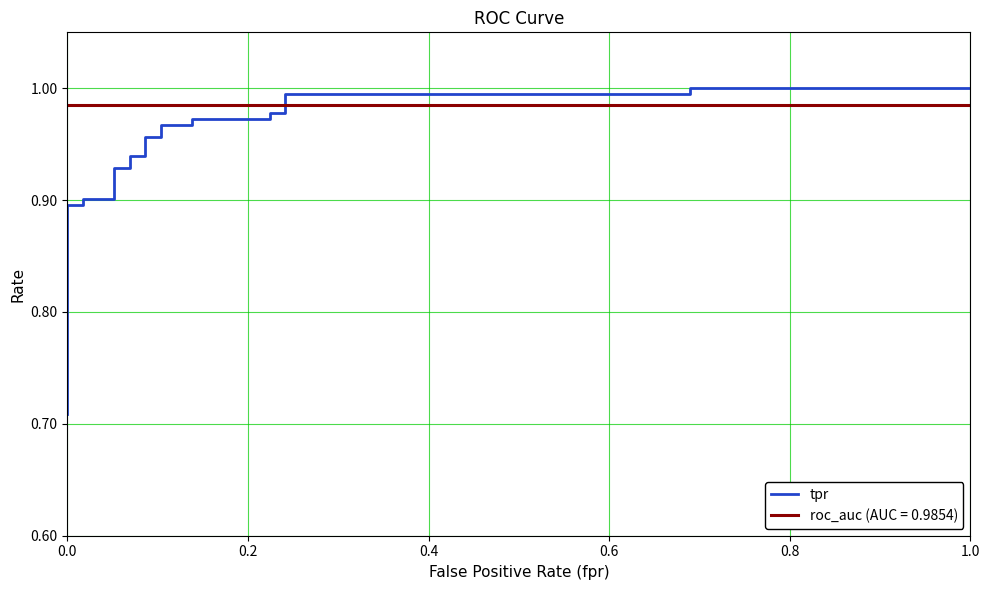

Reading right to left, transcribe all the data shown in this chart.

1.0	1.0	1.0	1.0	1.0	1.0	1.0	1.0	1.0	1.0	1.0	1.0	0.9	0.9	0.9	0.9	0.9	0.9	0.9	0.9	0.8	0.8	0.8	0.8	0.7	0.7	0.7